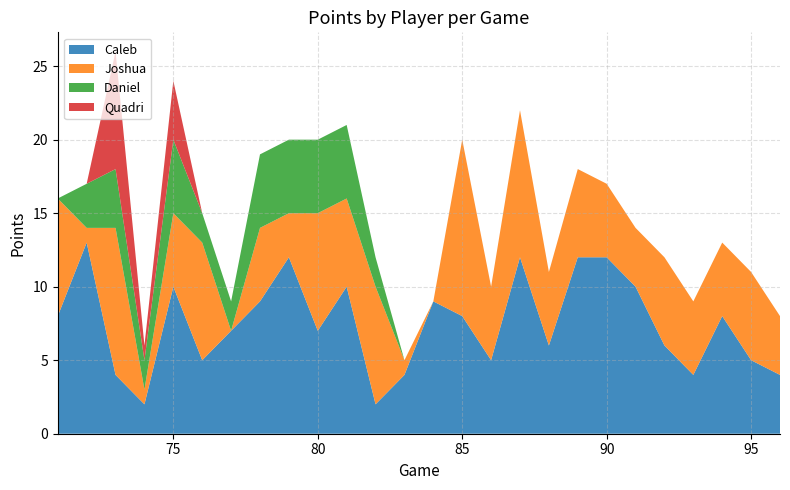

Reading left to right, list all the values displayed in this chart.

Caleb: 8	13	4	2	10	5	7	9	12	7	10	2	4	9	8	5	12	6	12	12	10	6	4	8	5	4
Joshua: 8	1	10	1	5	8	0	5	3	8	6	8	1	0	12	5	10	5	6	5	4	6	5	5	6	4
Daniel: 0	3	4	2	5	2	2	5	5	5	5	2	0	0	0	0	0	0	0	0	0	0	0	0	0	0
Quadri: 0	0	8	1	4	0	0	0	0	0	0	0	0	0	0	0	0	0	0	0	0	0	0	0	0	0